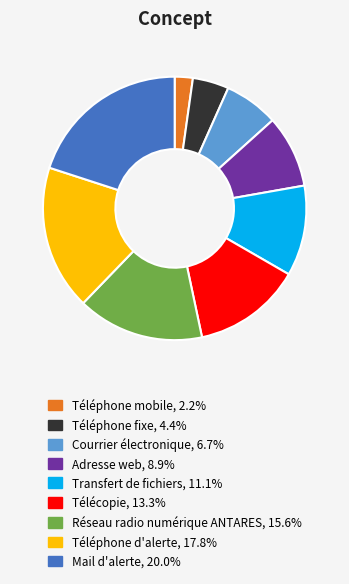

Is it true that Mail d'alerte is 20% of the pie?

True